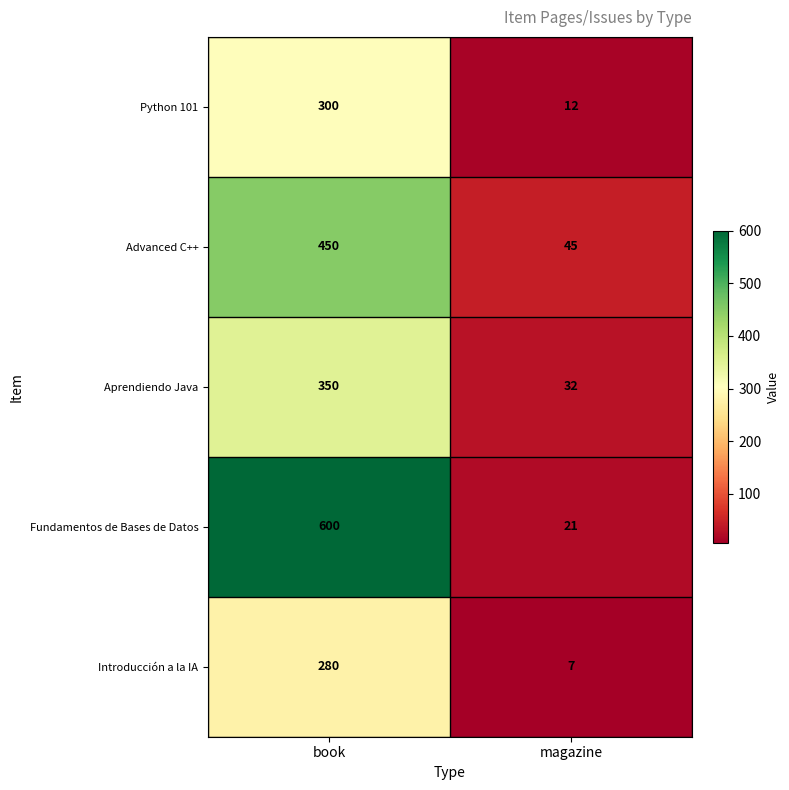

Is it true that Advanced C++ equals 45 at magazine?

True